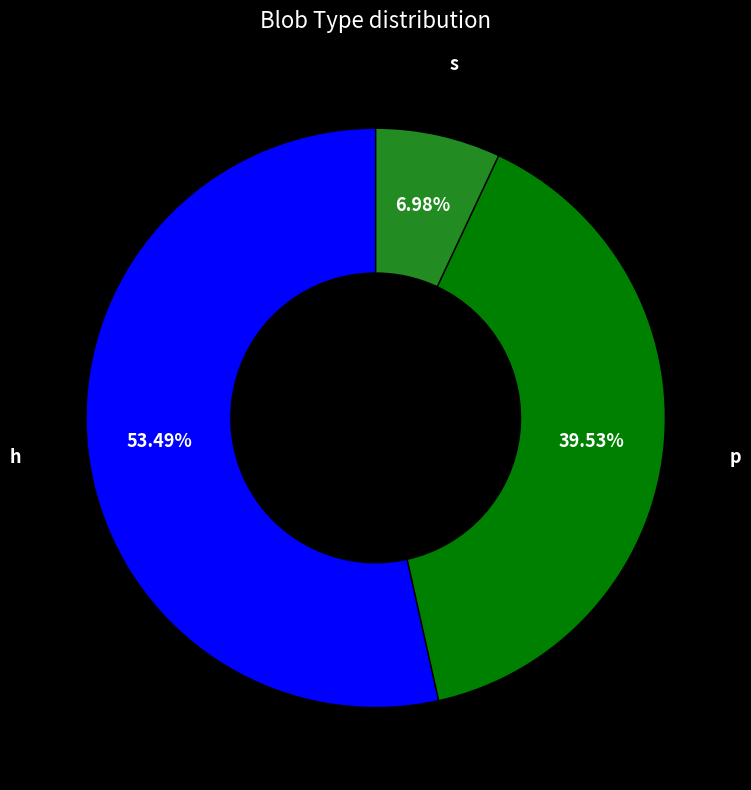

What percentage is the s slice, to the nearest percent?

7%